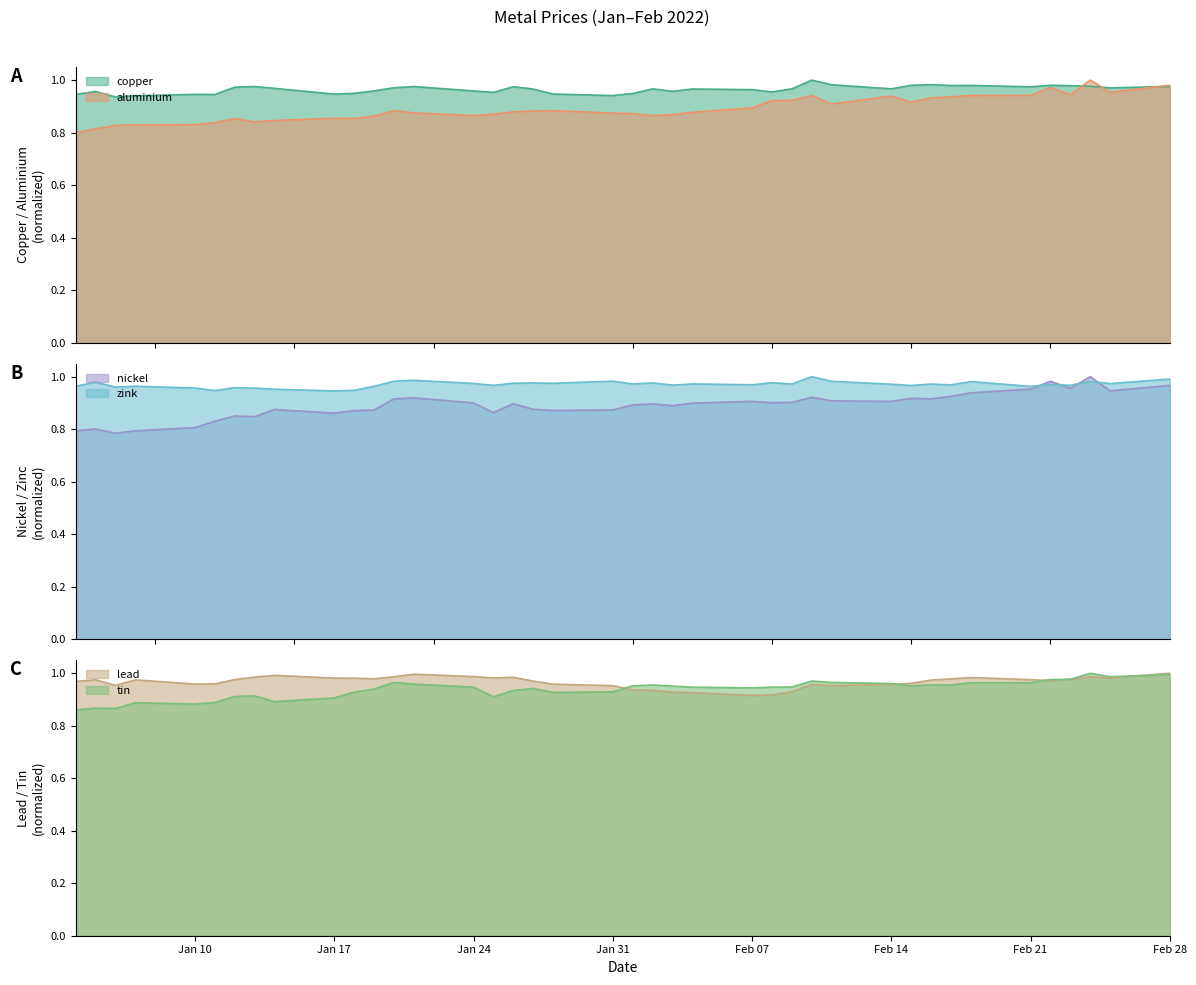

Is it true that lead equals 0.2 at Feb 07?

False